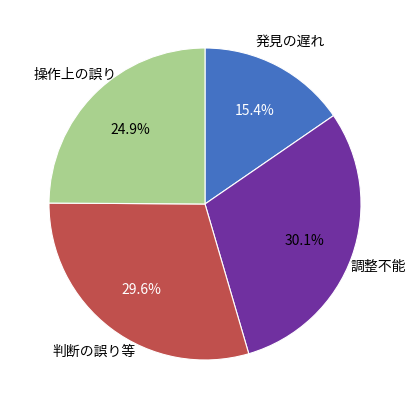

Is there a majority slice in this chart?

No